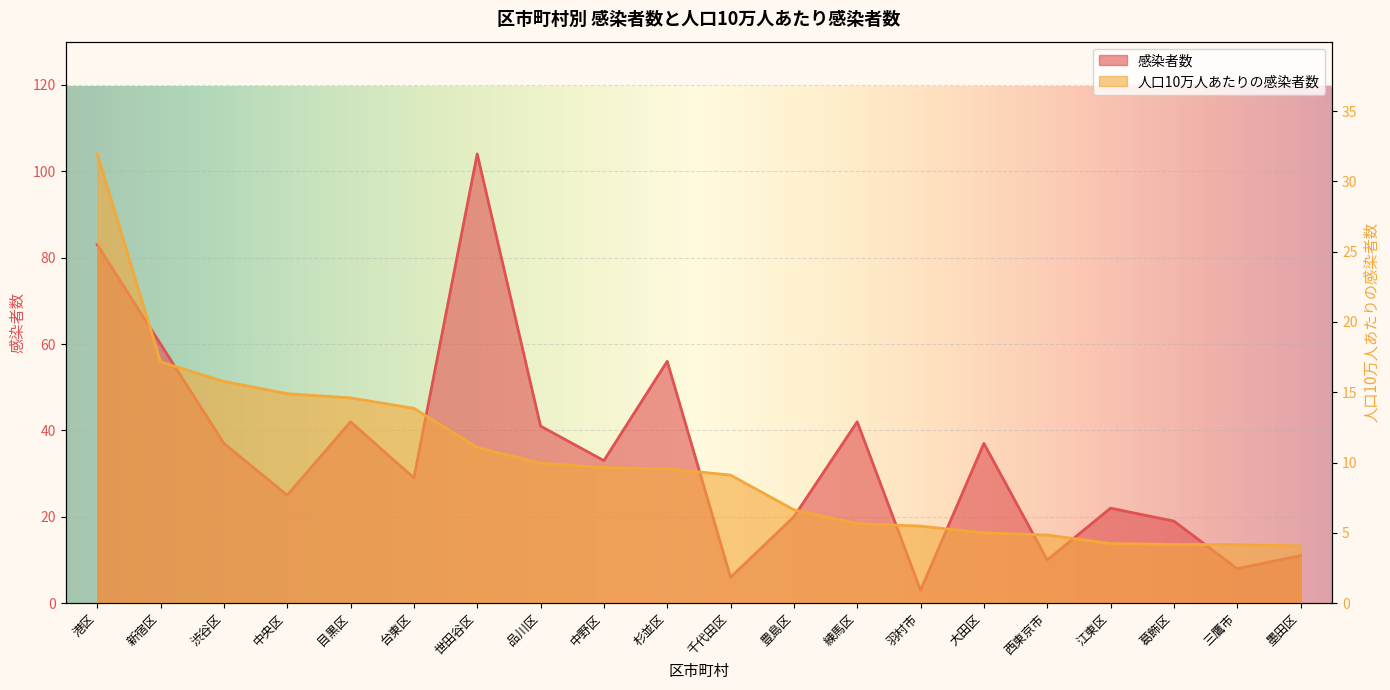

What is the difference between the second highest and minimum values in the 人口10万人あたりの感染者数 series?

13.1